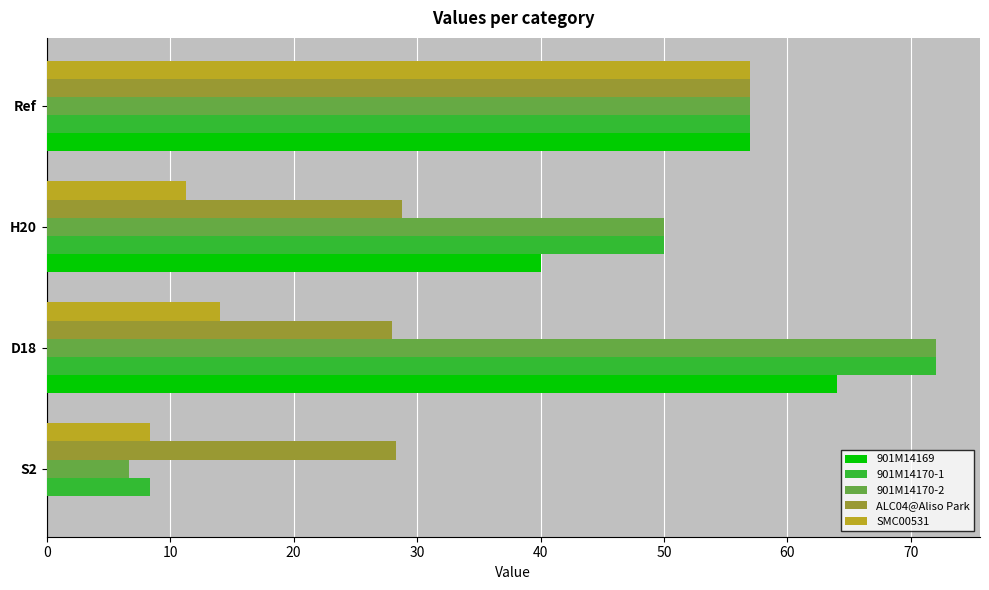

What is the sum of all 901M14169 values?

161.0